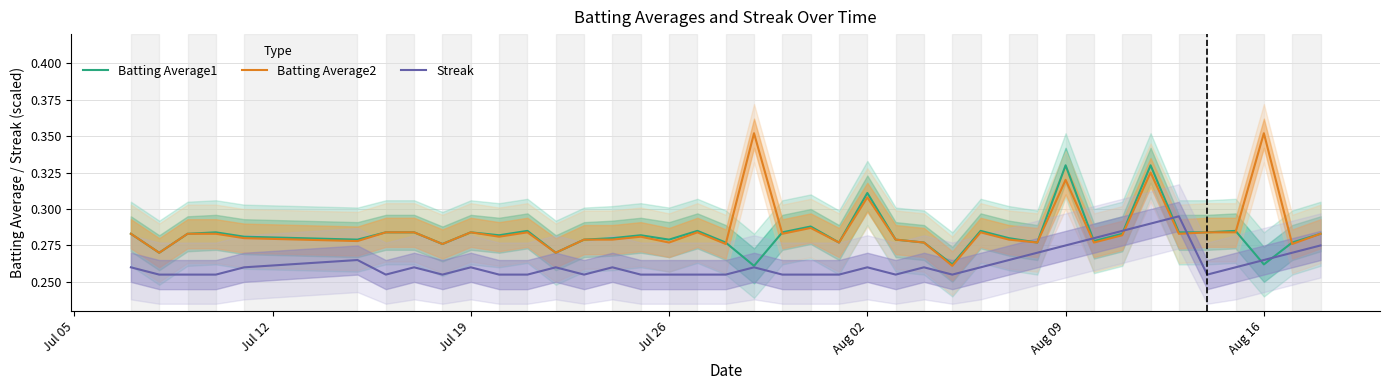

Which series ends up on top after the final intersection of Batting Average2 and Streak?

Batting Average2